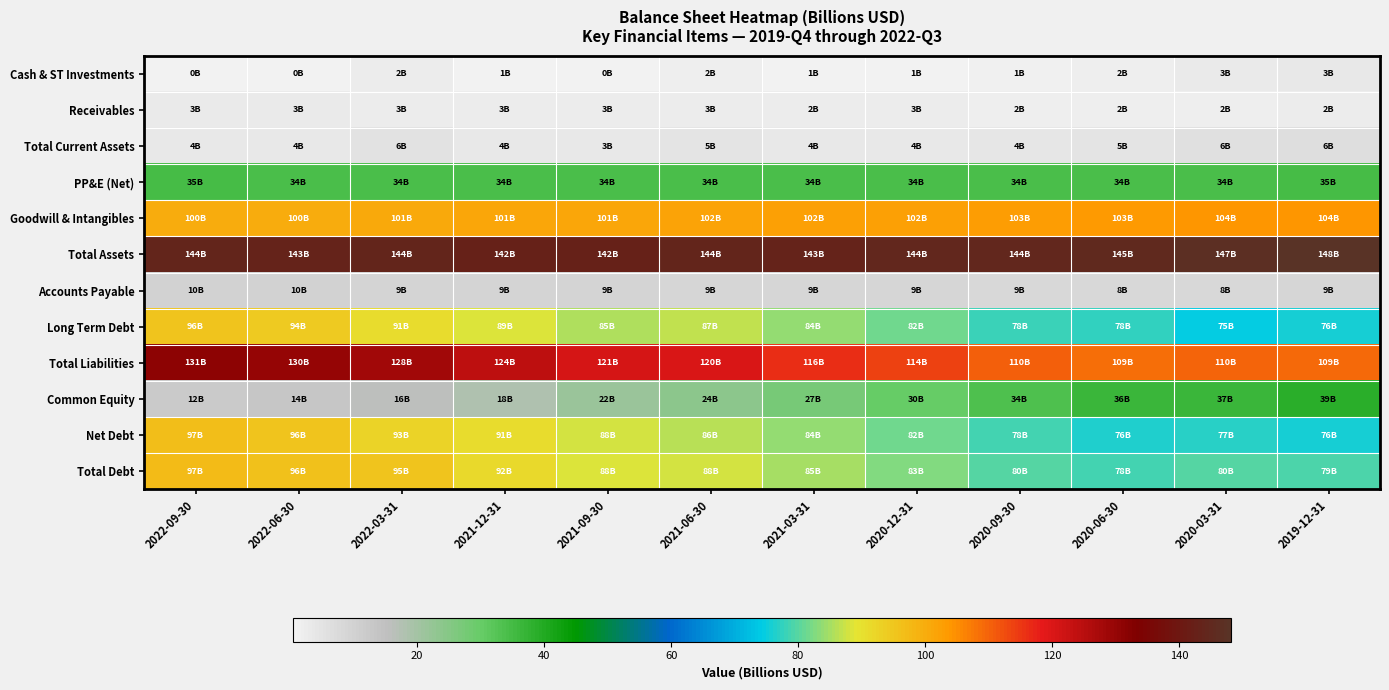

Reading right to left, extract all data points from this chart.

Cash & ST Investments: 2019-12-31=3.5	2020-03-31=2.9	2020-06-30=2.1	2020-09-30=1.3	2020-12-31=1.0	2021-03-31=0.8	2021-06-30=1.7	2021-09-30=0.5	2021-12-31=0.6	2022-03-31=2.4	2022-06-30=0.5	2022-09-30=0.5
Receivables: 2019-12-31=2.2	2020-03-31=2.1	2020-06-30=2.0	2020-09-30=2.1	2020-12-31=2.5	2021-03-31=2.4	2021-06-30=2.6	2021-09-30=2.6	2021-12-31=2.6	2022-03-31=2.5	2022-06-30=2.8	2022-09-30=2.8
Total Current Assets: 2019-12-31=6.5	2020-03-31=5.8	2020-06-30=4.8	2020-09-30=4.1	2020-12-31=3.9	2021-03-31=3.7	2021-06-30=4.7	2021-09-30=3.5	2021-12-31=3.6	2022-03-31=5.5	2022-06-30=3.7	2022-09-30=3.8
PP&E (Net): 2019-12-31=34.6	2020-03-31=34.1	2020-06-30=34.1	2020-09-30=34.2	2020-12-31=34.4	2021-03-31=34.2	2021-06-30=34.2	2021-09-30=34.2	2021-12-31=34.3	2022-03-31=34.2	2022-06-30=34.5	2022-09-30=35.0
Goodwill & Intangibles: 2019-12-31=104.3	2020-03-31=103.8	2020-06-30=103.4	2020-09-30=102.9	2020-12-31=102.5	2021-03-31=102.1	2021-06-30=101.7	2021-09-30=101.3	2021-12-31=101.0	2022-03-31=100.6	2022-06-30=100.3	2022-09-30=100.0
Total Assets: 2019-12-31=148.2	2020-03-31=146.6	2020-06-30=145.1	2020-09-30=144.2	2020-12-31=144.2	2021-03-31=143.4	2021-06-30=144.0	2021-09-30=142.5	2021-12-31=142.5	2022-03-31=143.9	2022-06-30=143.3	2022-09-30=143.7
Accounts Payable: 2019-12-31=8.9	2020-03-31=8.3	2020-06-30=8.4	2020-09-30=8.5	2020-12-31=8.9	2021-03-31=8.9	2021-06-30=9.0	2021-09-30=9.2	2021-12-31=9.5	2022-03-31=9.4	2022-06-30=9.9	2022-09-30=10.1
Long Term Debt: 2019-12-31=75.6	2020-03-31=74.8	2020-06-30=77.7	2020-09-30=77.9	2020-12-31=81.7	2021-03-31=83.9	2021-06-30=87.0	2021-09-30=85.4	2021-12-31=88.6	2022-03-31=90.7	2022-06-30=94.5	2022-09-30=95.5
Total Liabilities: 2019-12-31=109.4	2020-03-31=109.8	2020-06-30=108.7	2020-09-30=110.5	2020-12-31=113.9	2021-03-31=116.3	2021-06-30=119.9	2021-09-30=121.0	2021-12-31=124.3	2022-03-31=128.0	2022-06-30=129.7	2022-09-30=131.3
Common Equity: 2019-12-31=38.8	2020-03-31=36.7	2020-06-30=36.4	2020-09-30=33.7	2020-12-31=30.3	2021-03-31=27.2	2021-06-30=24.1	2021-09-30=21.5	2021-12-31=18.2	2022-03-31=15.9	2022-06-30=13.5	2022-09-30=12.3
Net Debt: 2019-12-31=75.6	2020-03-31=76.8	2020-06-30=76.3	2020-09-30=78.4	2020-12-31=81.8	2021-03-31=84.1	2021-06-30=86.3	2021-09-30=87.9	2021-12-31=91.0	2022-03-31=92.8	2022-06-30=95.5	2022-09-30=96.6
Total Debt: 2019-12-31=79.1	2020-03-31=79.7	2020-06-30=78.4	2020-09-30=79.7	2020-12-31=82.8	2021-03-31=84.9	2021-06-30=88.0	2021-09-30=88.4	2021-12-31=91.6	2022-03-31=95.2	2022-06-30=96.0	2022-09-30=97.0